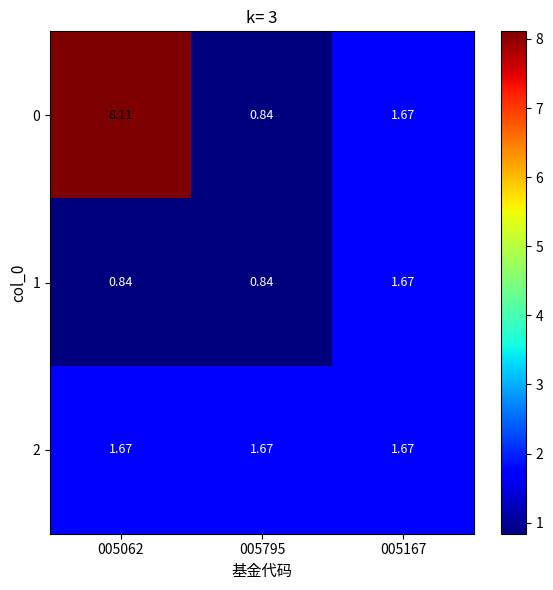

Is the value of 1 at 005062 greater than the value of 2 at 005062?

No